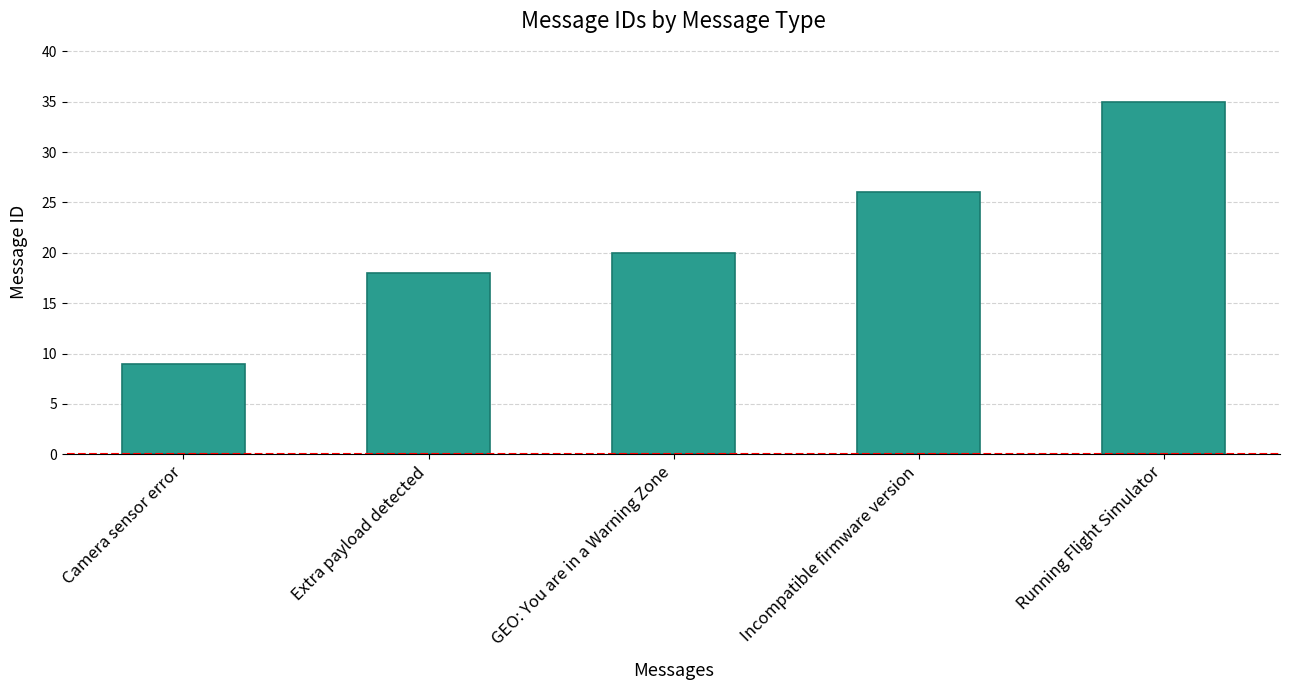

What position from the left is GEO: You are in a Warning Zone?

3